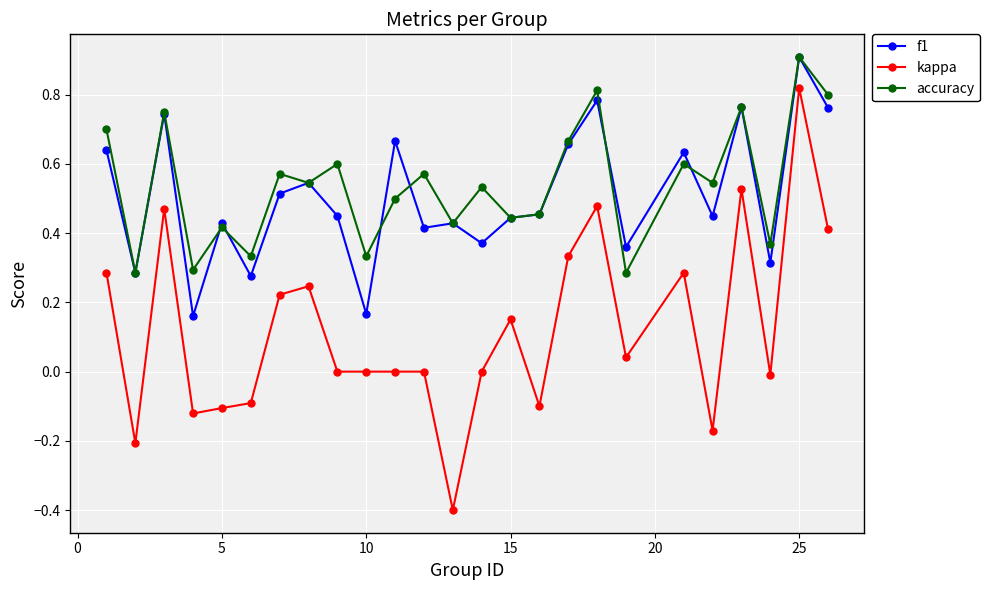

How many accuracy values are between 0 and 1?

25